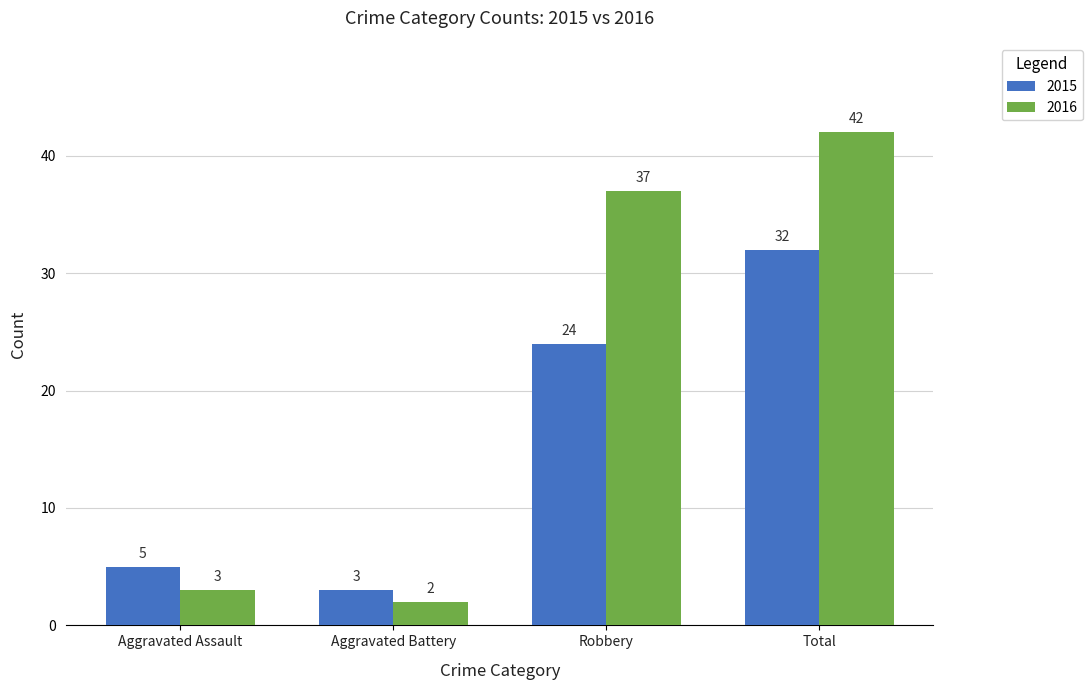

What is the label of the 3rd bar from the right?

Aggravated Battery